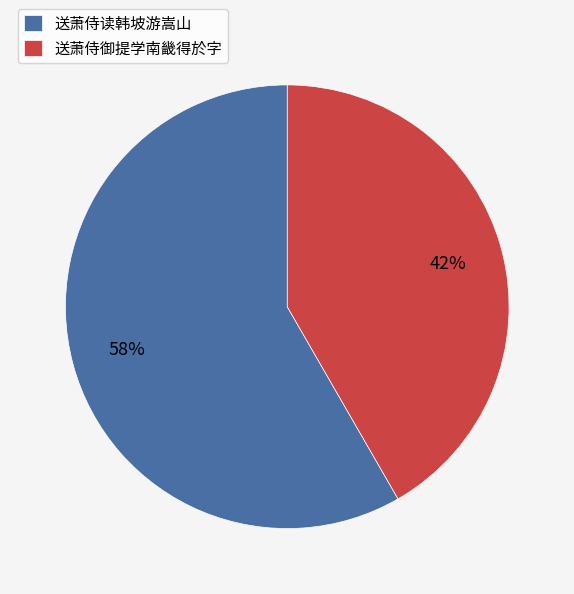

How many segments does this pie chart have?

2